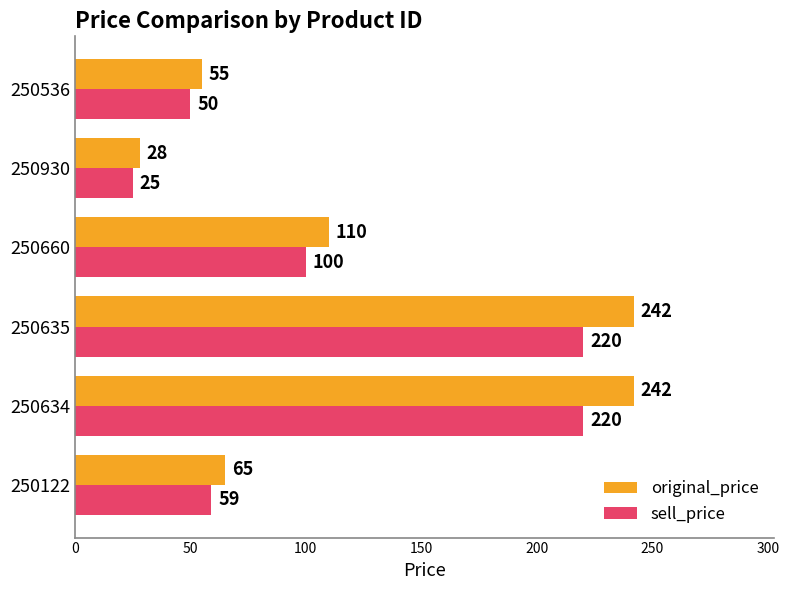

What is the maximum value for original_price?

242